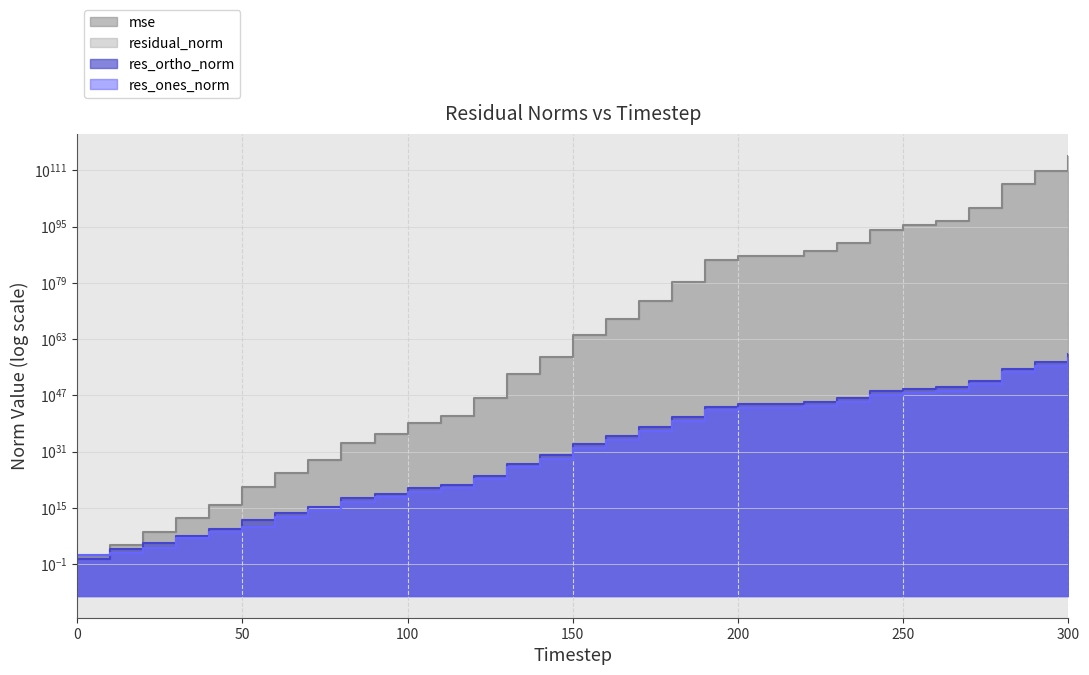

What is the difference between the second highest and second lowest values in the res_ortho_norm series?

273337196732575834553020133070143106890544262715017265152.0